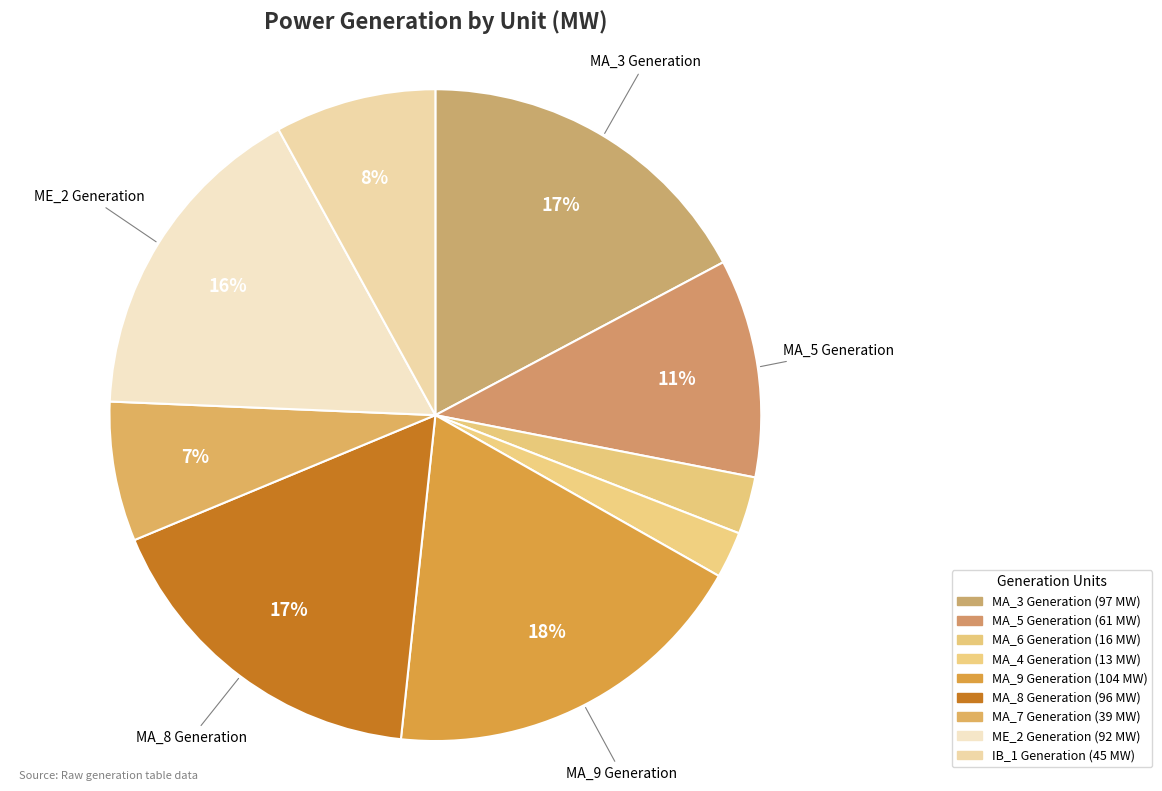

How many slices are in this pie chart?

9